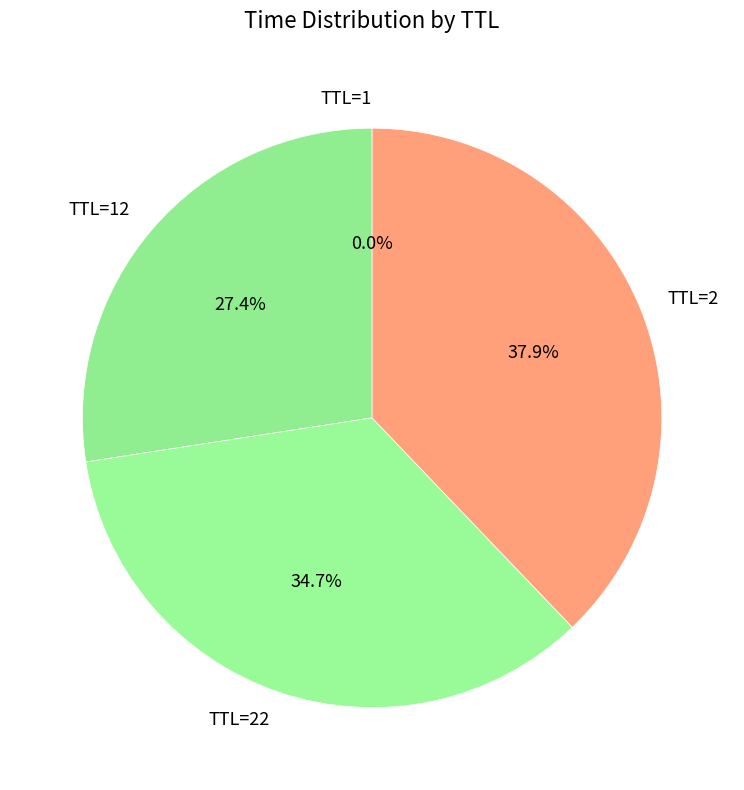

What portion of the pie excludes TTL=22?

65.3%